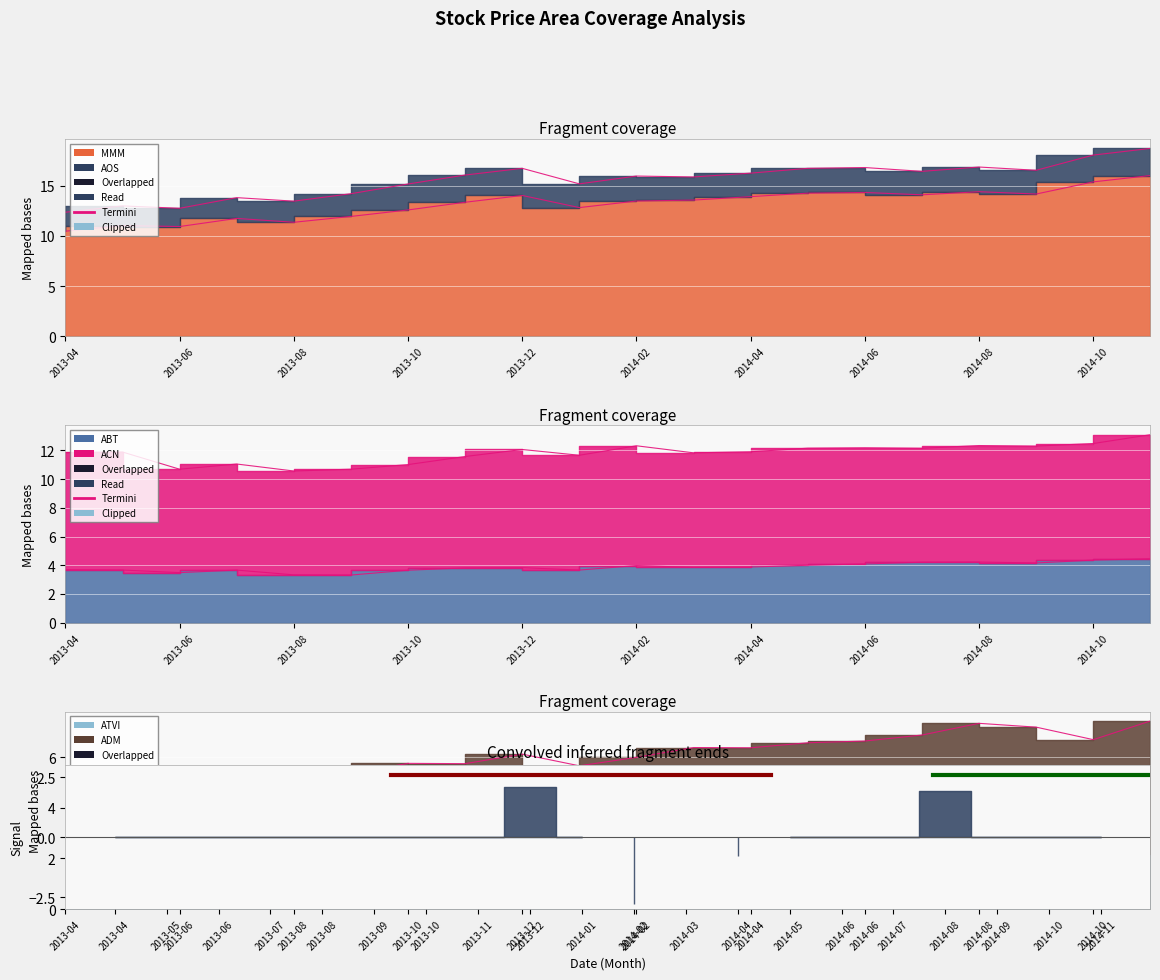

Reading left to right, what are all the values shown in this chart?

MMM: 2013-04=10.5	2013-05=11.0	2013-06=10.9	2013-07=11.7	2013-08=11.4	2013-09=11.9	2013-10=12.6	2013-11=13.4	2013-12=14.0	2014-01=12.8	2014-02=13.5	2014-03=13.6	2014-04=13.9	2014-05=14.3	2014-06=14.3	2014-07=14.1	2014-08=14.4	2014-09=14.2	2014-10=15.4	2014-11=16.0
ABT: 2013-04=3.7	2013-05=3.7	2013-06=3.5	2013-07=3.7	2013-08=3.3	2013-09=3.3	2013-10=3.7	2013-11=3.8	2013-12=3.8	2014-01=3.7	2014-02=4.0	2014-03=3.9	2014-04=3.9	2014-05=4.0	2014-06=4.1	2014-07=4.2	2014-08=4.2	2014-09=4.2	2014-10=4.4	2014-11=4.5
ATVI: 2013-04=1.5	2013-05=1.4	2013-06=1.4	2013-07=1.8	2013-08=1.6	2013-09=1.7	2013-10=1.7	2013-11=1.7	2013-12=1.8	2014-01=1.7	2014-02=1.9	2014-03=2.0	2014-04=2.0	2014-05=2.1	2014-06=2.2	2014-07=2.2	2014-08=2.4	2014-09=2.1	2014-10=2.0	2014-11=2.2
ADM: 2013-04=4.9	2013-05=4.7	2013-06=4.8	2013-07=5.4	2013-08=5.2	2013-09=5.4	2013-10=5.8	2013-11=5.7	2013-12=6.1	2014-01=5.7	2014-02=6.0	2014-03=6.4	2014-04=6.4	2014-05=6.6	2014-06=6.6	2014-07=6.9	2014-08=7.3	2014-09=7.2	2014-10=6.7	2014-11=7.4